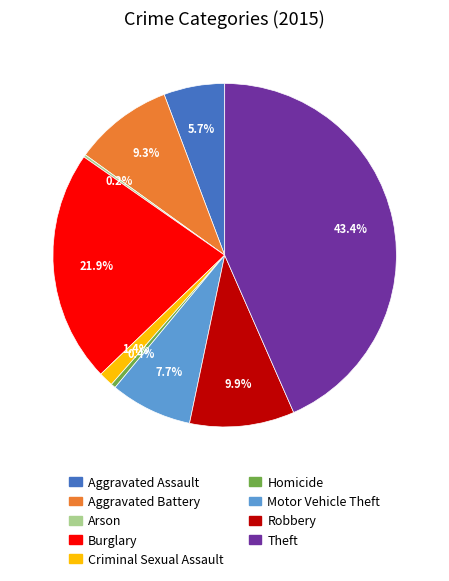

Which slice is the largest?

Theft